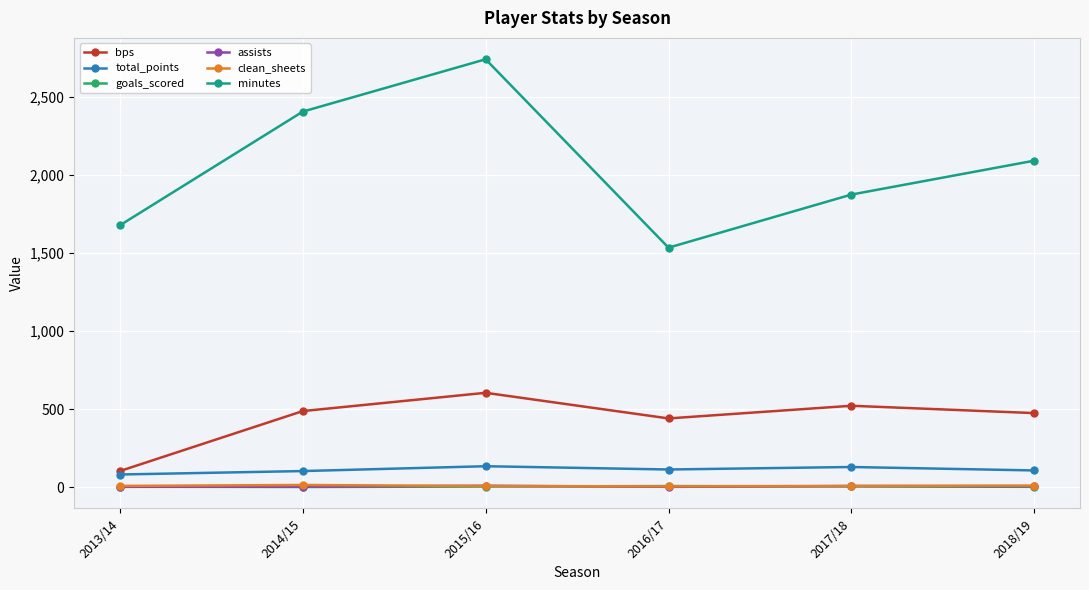

At which category does minutes reach its first local valley?

2016/17